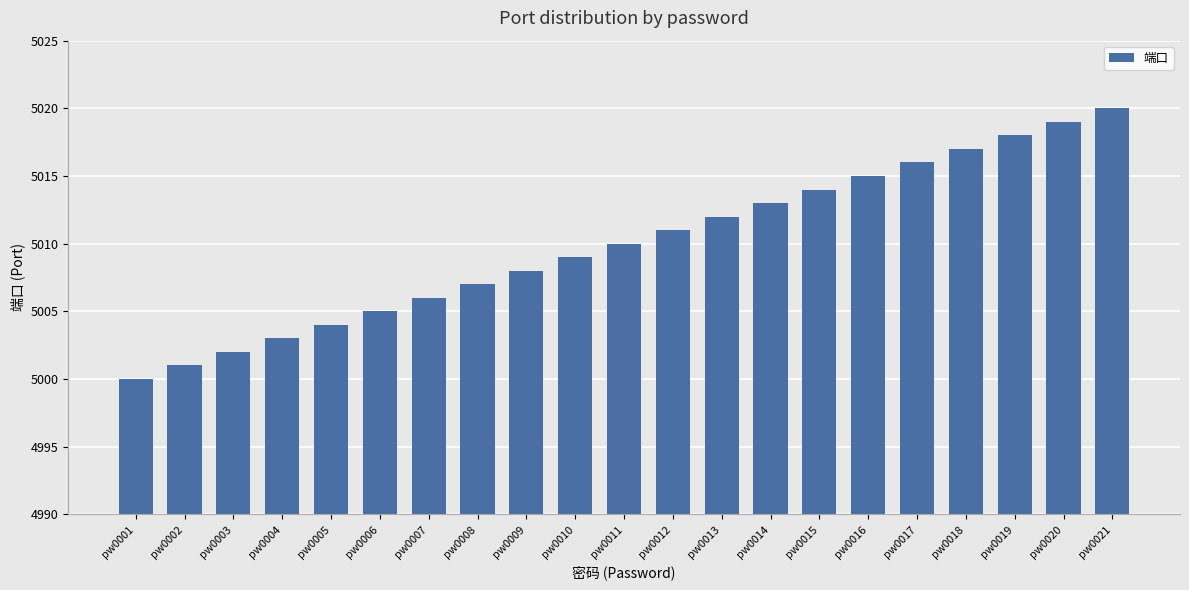

At which label is the value closest to 5010?

pw0011